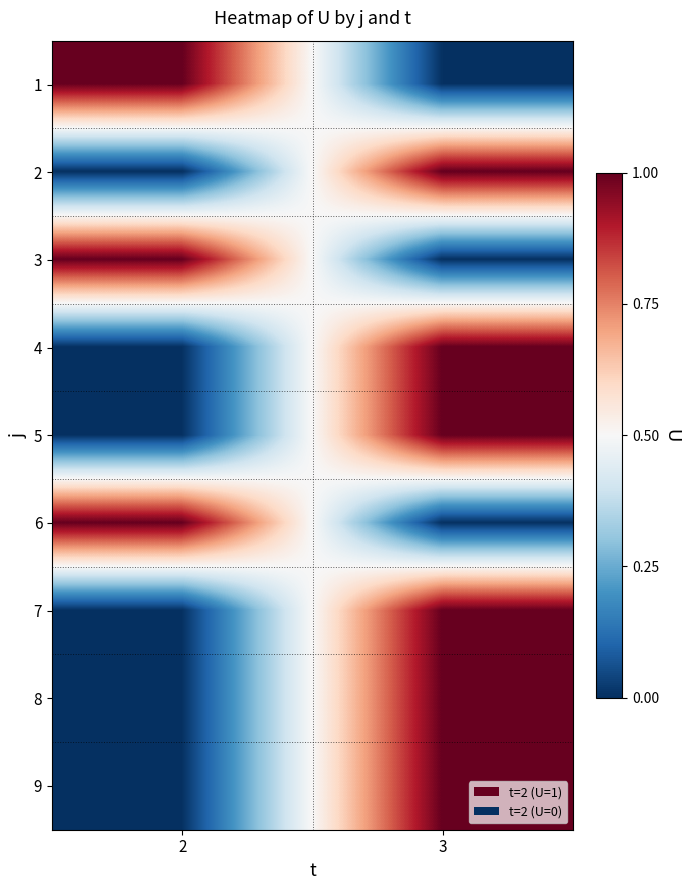

Rank the series at 2 from lowest to highest value.

2, 4, 5, 7, 8, 9, 1, 3, 6